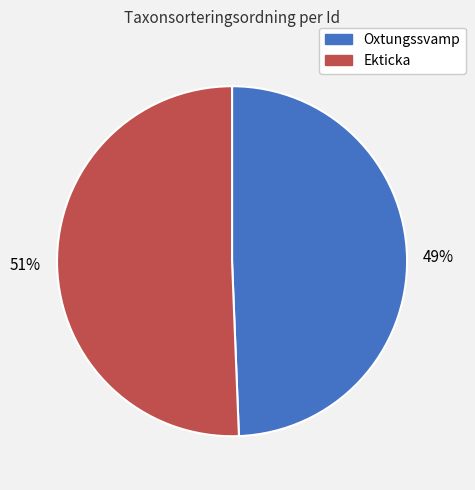

Is there a majority slice in this chart?

Yes